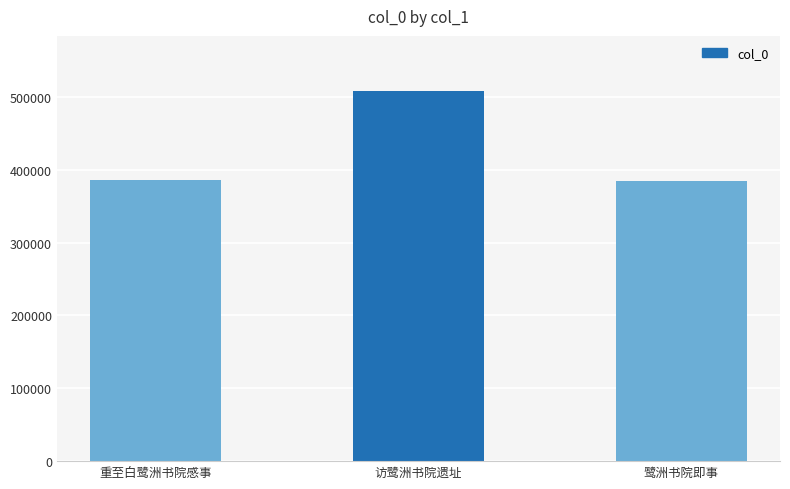

What is the greatest value displayed?

507765